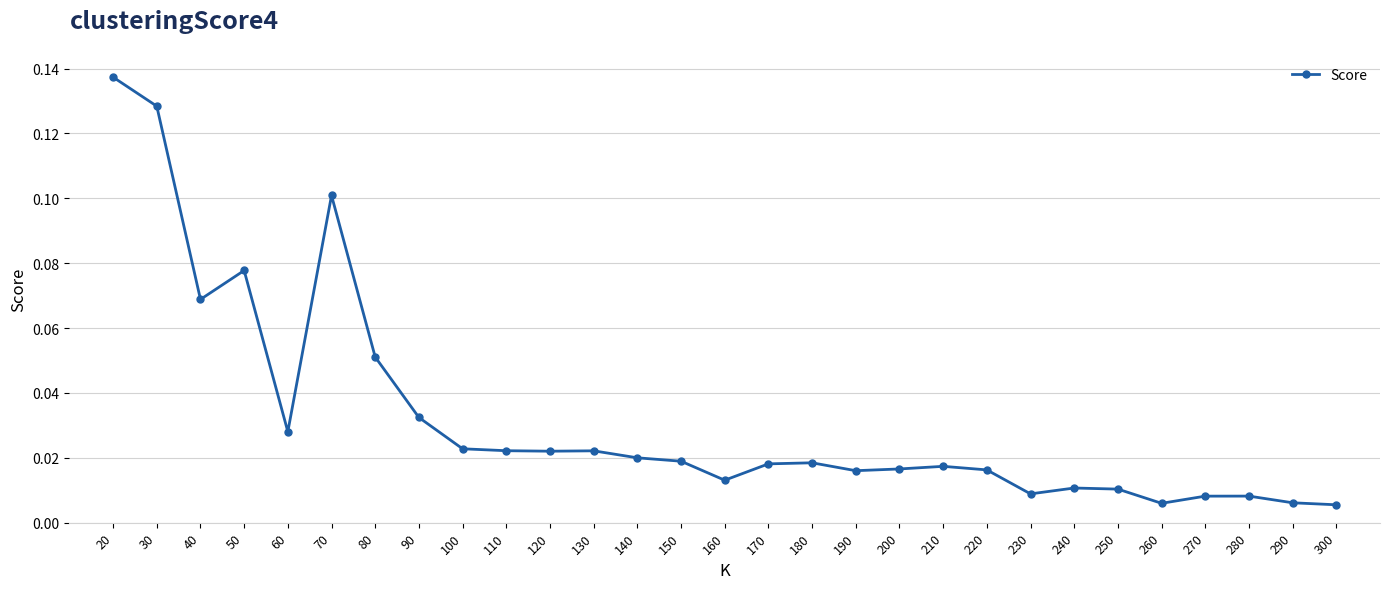

Which label corresponds to the largest value in the chart?

20